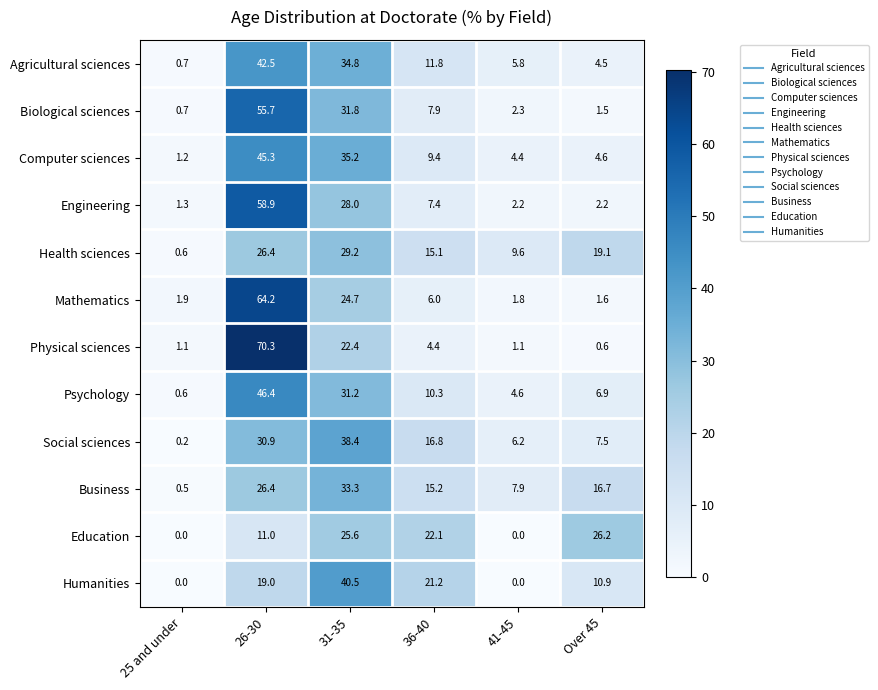

At which category is the sum across all series the highest?

26-30